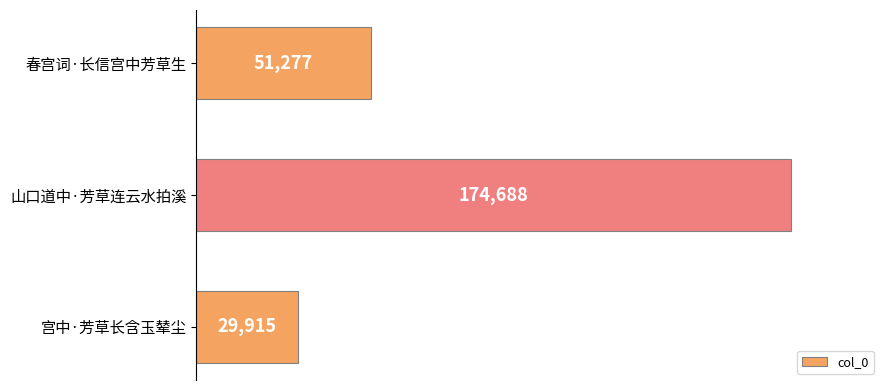

Is it true that the value at 山口道中·芳草连云水拍溪 is 278742?

False